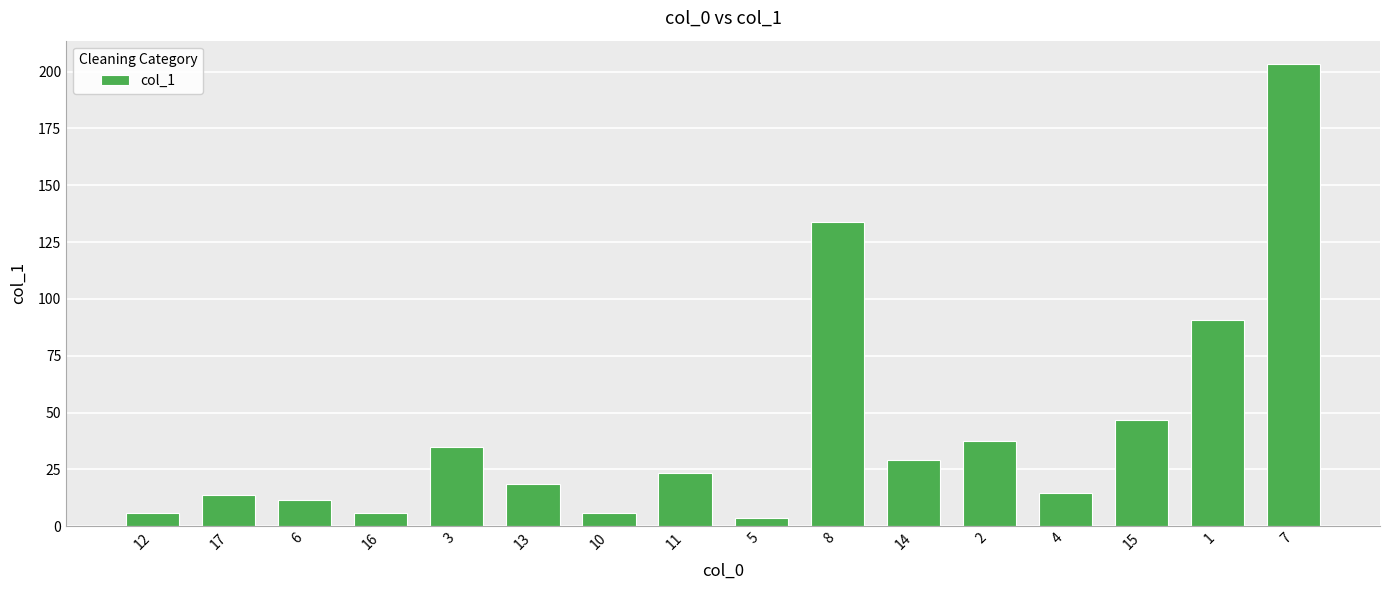

What is the label of the 1st bar from the left?

12